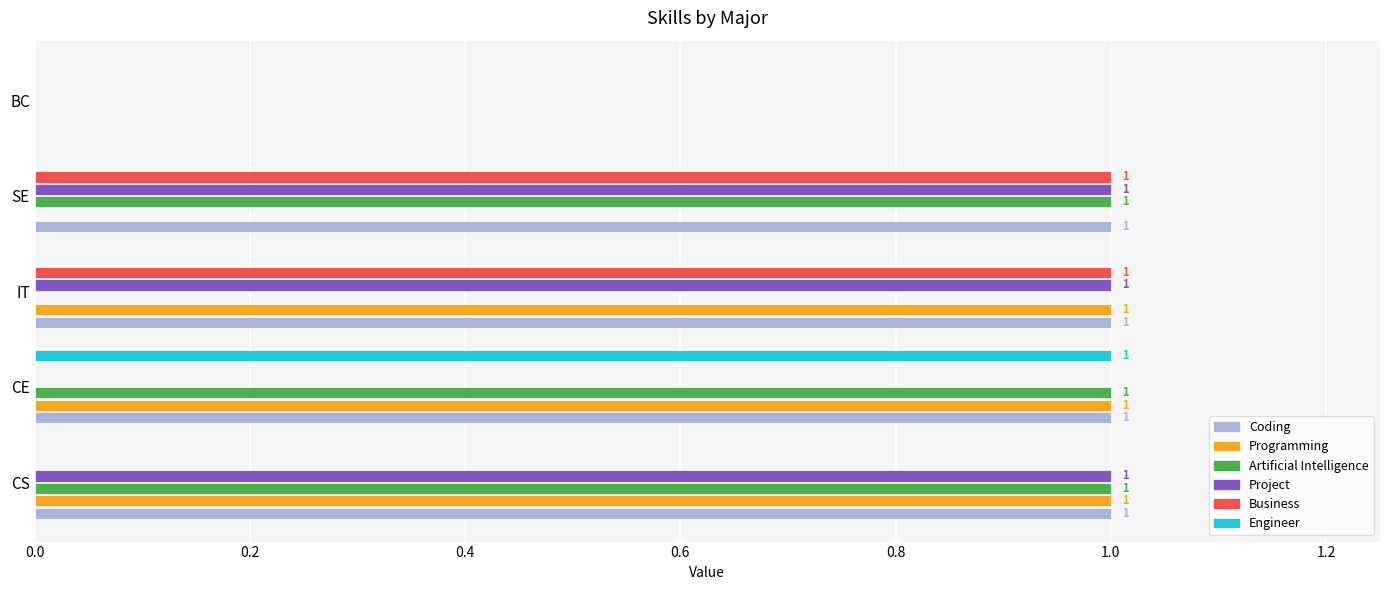

The Business series shows 0 at BC. True or false?

True